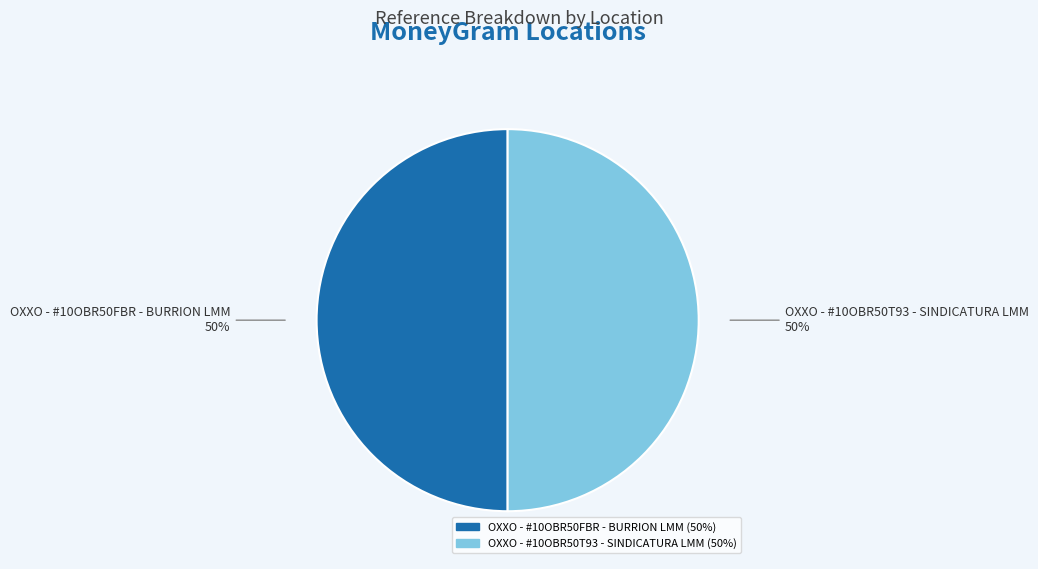

What percentage is the OXXO - #10OBR50FBR - BURRION LMM slice, to the nearest percent?

50%